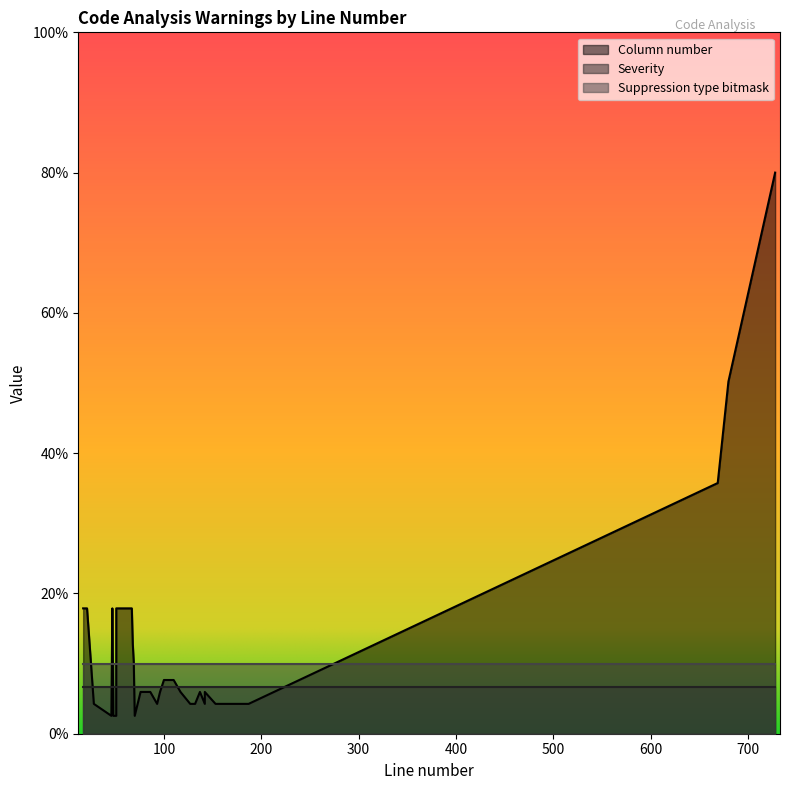

Where does the Column number series first go above 7?

17